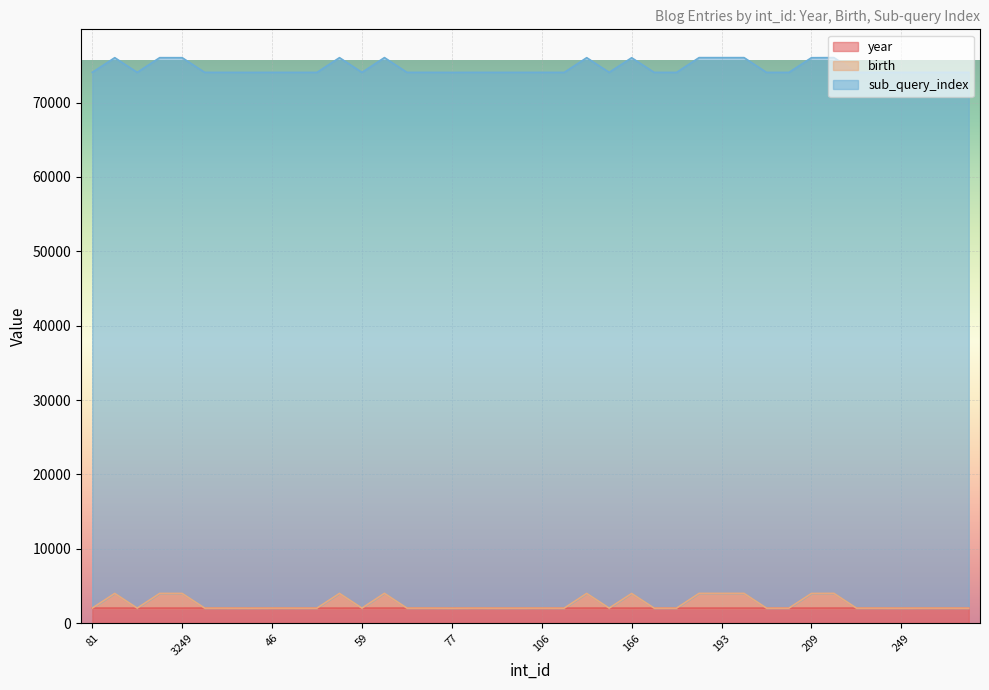

The value of year at 193 is 2010. True or false?

True